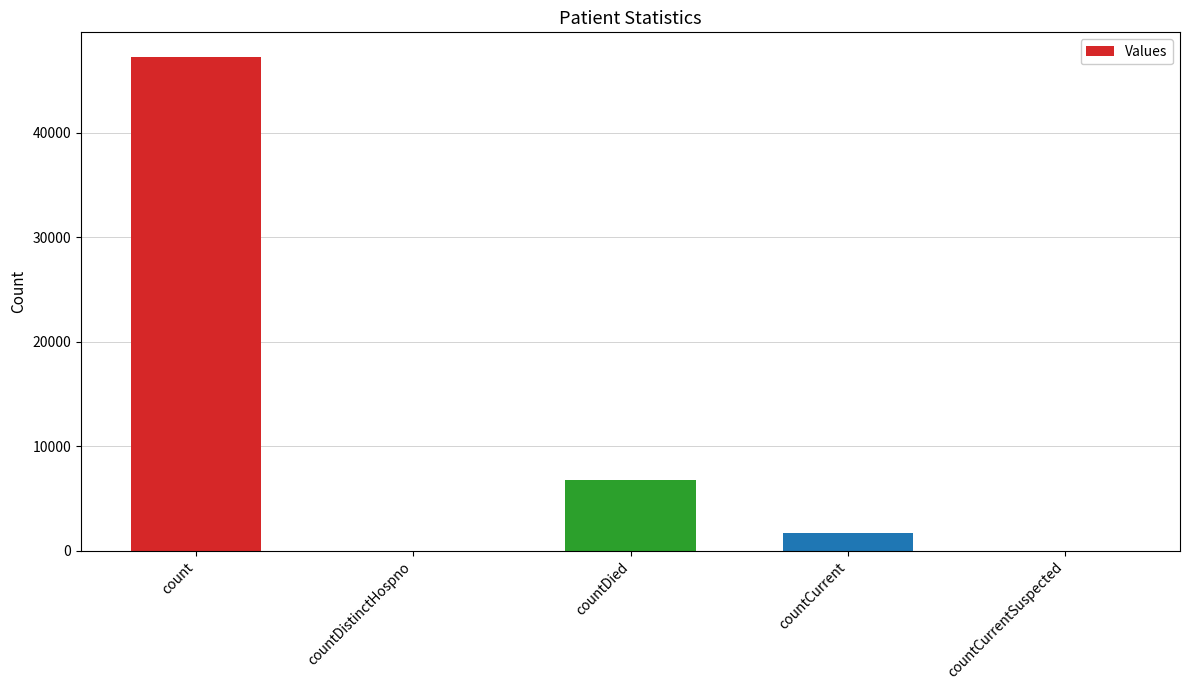

Count the number of categories in the chart.

5